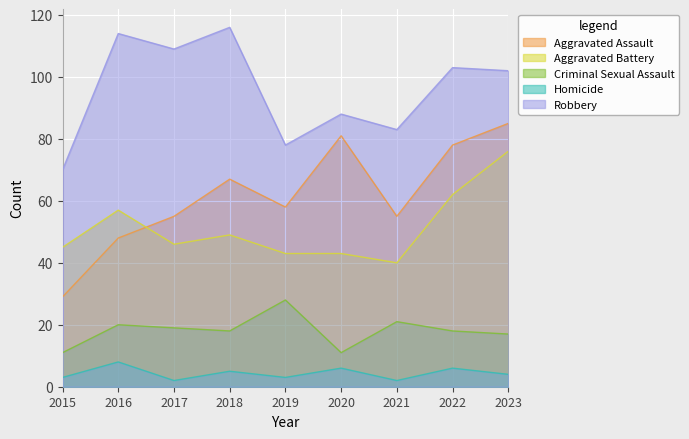

At which category is the sum across all series the highest?

2023